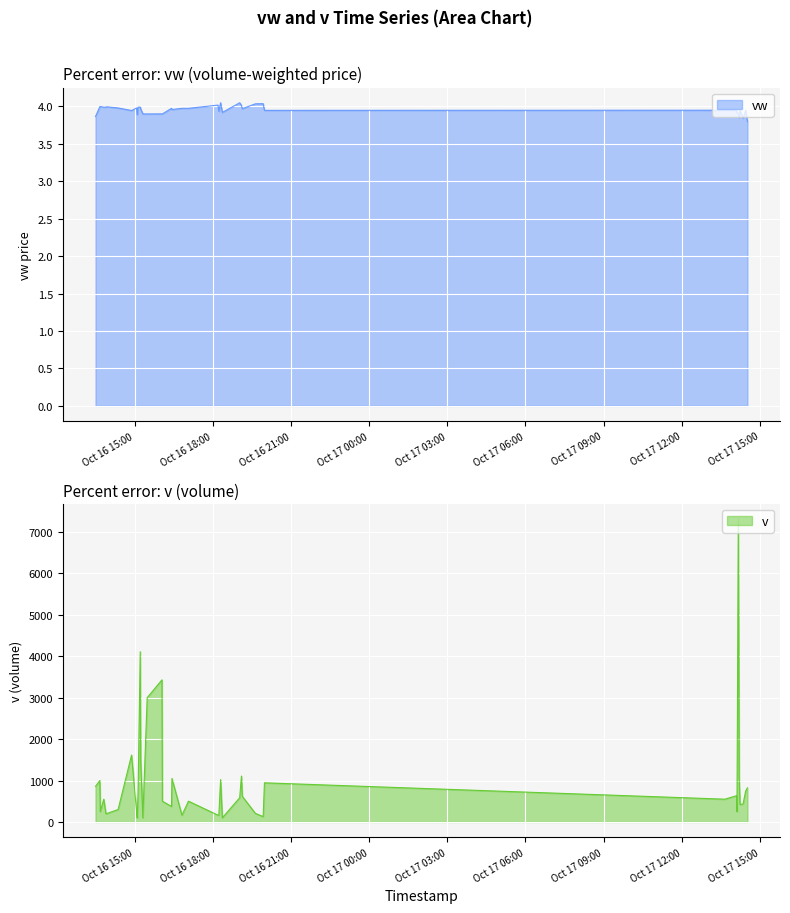

What is the lowest value of the vw series?

3.8